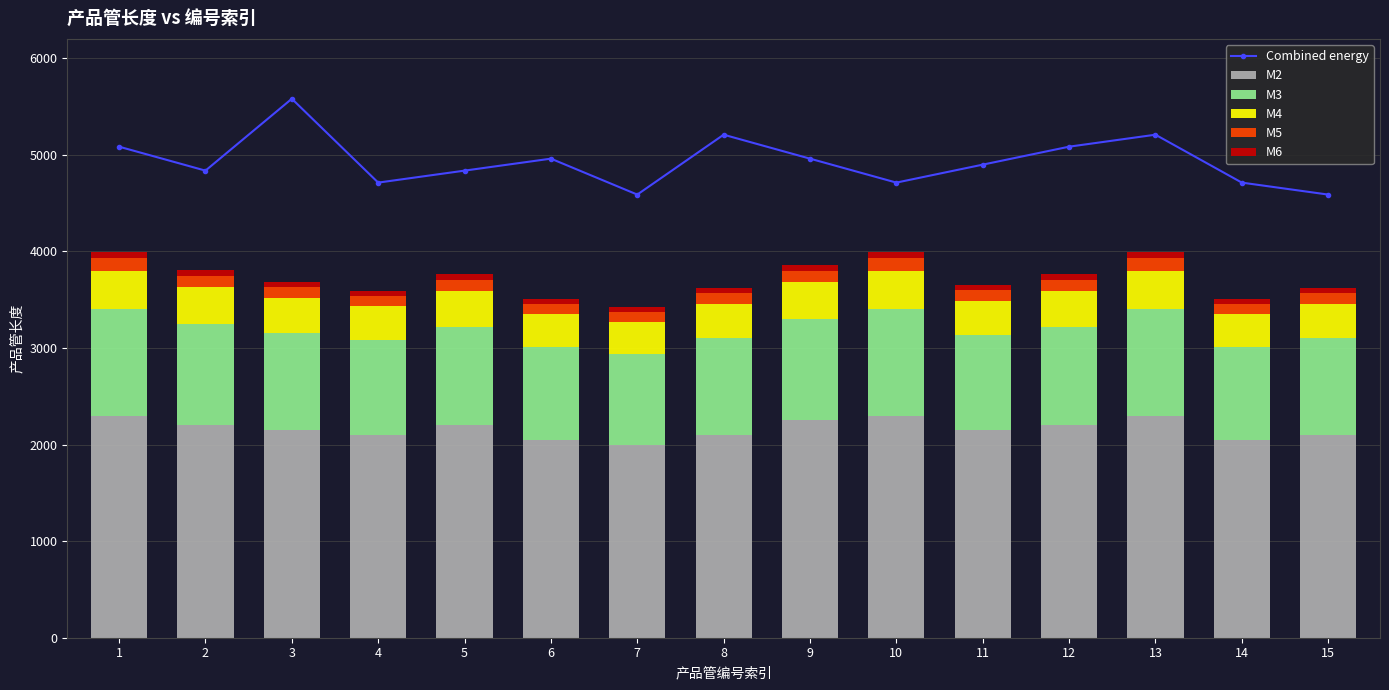

Reading left to right, what are all the values shown in this chart?

Combined energy: 1=5084.0	2=4836.0	3=5580.0	4=4712.0	5=4836.0	6=4960.0	7=4588.0	8=5208.0	9=4960.0	10=4712.0	11=4898.0	12=5084.0	13=5208.0	14=4712.0	15=4588.0
M2: 1=2300.0	2=2200.0	3=2150.0	4=2100.0	5=2200.0	6=2050.0	7=2000.0	8=2100.0	9=2250.0	10=2300.0	11=2150.0	12=2200.0	13=2300.0	14=2050.0	15=2100.0
M3: 1=1100.0	2=1050.0	3=1000.0	4=980.0	5=1020.0	6=960.0	7=940.0	8=1000.0	9=1050.0	10=1100.0	11=980.0	12=1020.0	13=1100.0	14=960.0	15=1000.0
M4: 1=400.0	2=380.0	3=370.0	4=350.0	5=370.0	6=340.0	7=330.0	8=360.0	9=380.0	10=400.0	11=360.0	12=370.0	13=400.0	14=340.0	15=360.0
M5: 1=130.0	2=120.0	3=115.0	4=110.0	5=118.0	6=108.0	7=105.0	8=112.0	9=120.0	10=130.0	11=110.0	12=118.0	13=130.0	14=108.0	15=112.0
M6: 1=60.0	2=55.0	3=52.0	4=50.0	5=54.0	6=48.0	7=46.0	8=50.0	9=55.0	10=60.0	11=50.0	12=54.0	13=60.0	14=48.0	15=50.0